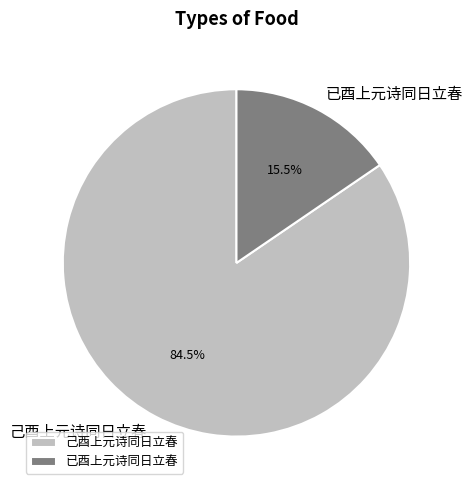

What is the largest slice in the pie chart?

己酉上元诗同日立春